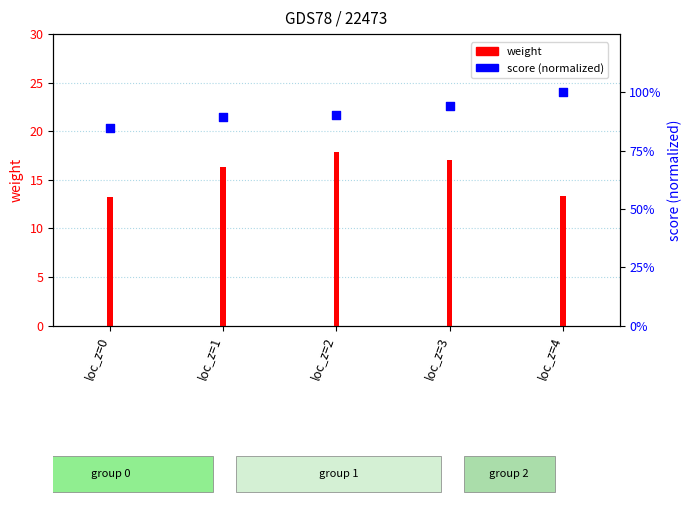

What are all the series names shown in the legend?

weight, score (normalized)